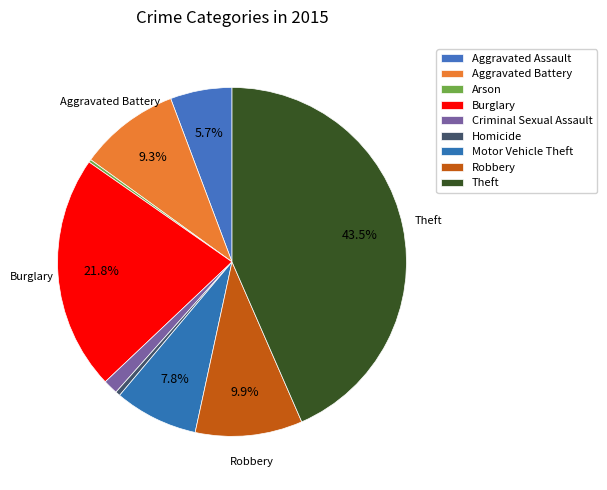

What is the ratio of the value at Robbery to the value at Homicide?

22.5